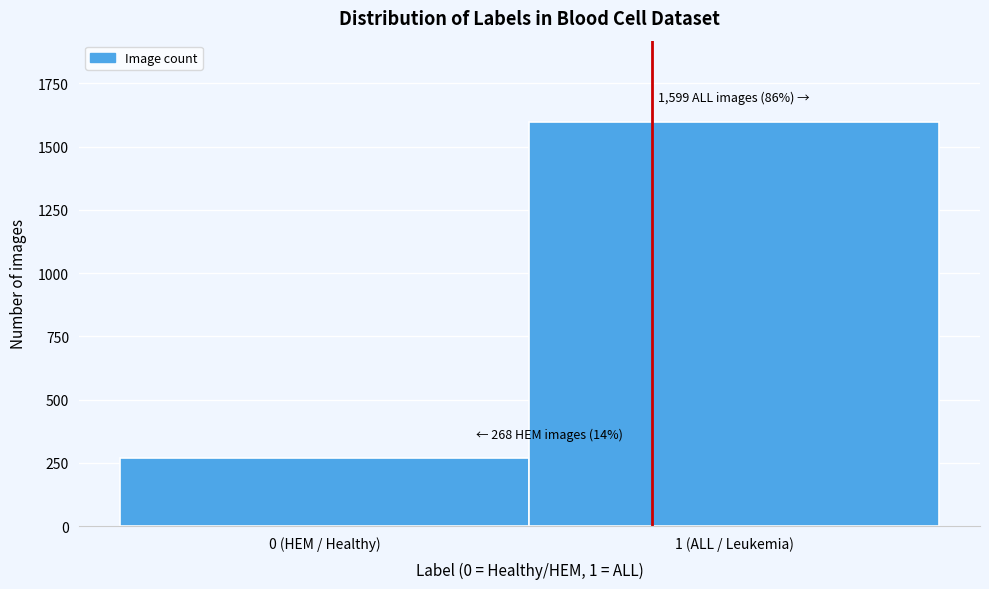

Reading left to right, list all the values displayed in this chart.

0 (HEM / Healthy)=268	1 (ALL / Leukemia)=1599